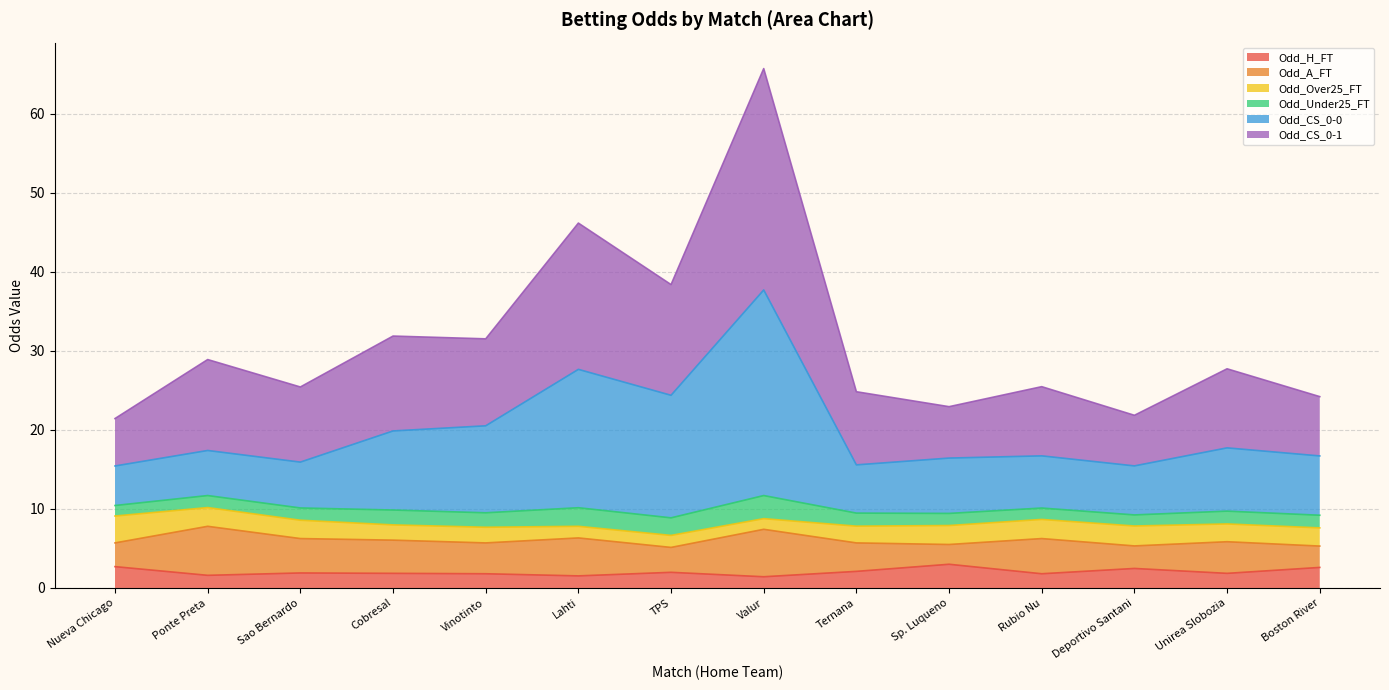

What is the total value across all series at Boston River?

24.2